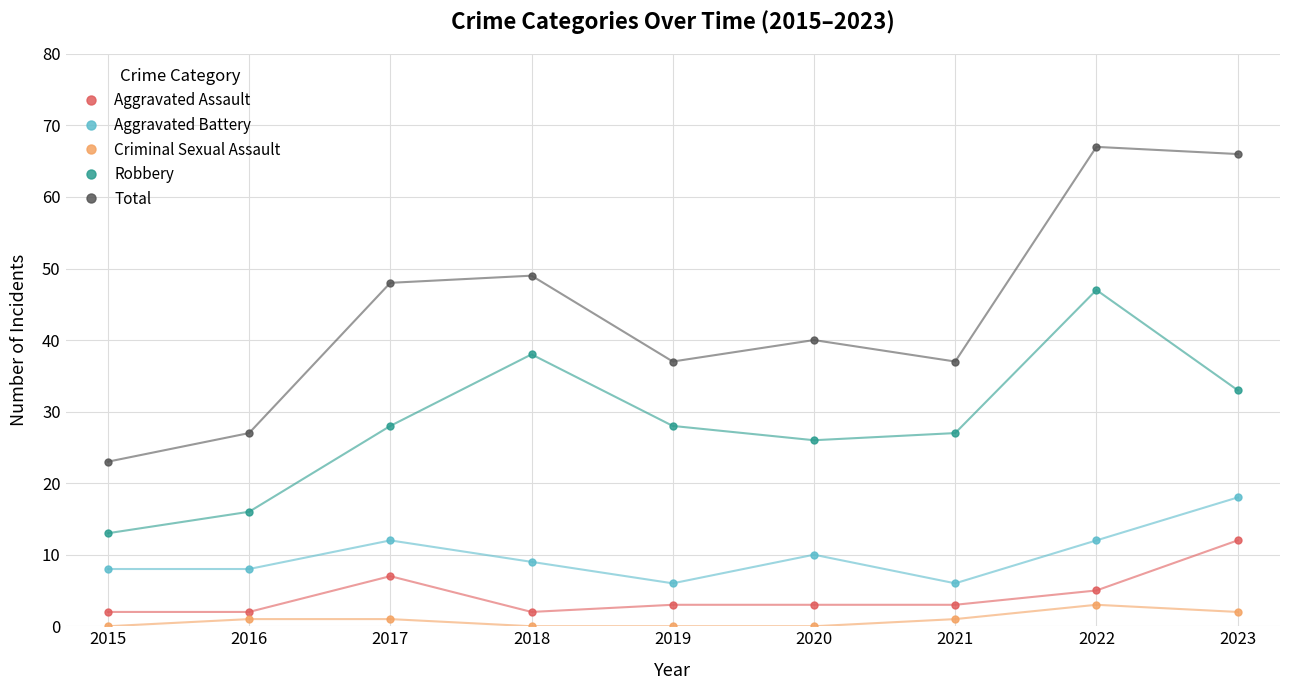

What is the difference between the highest and lowest values at 2015?

23